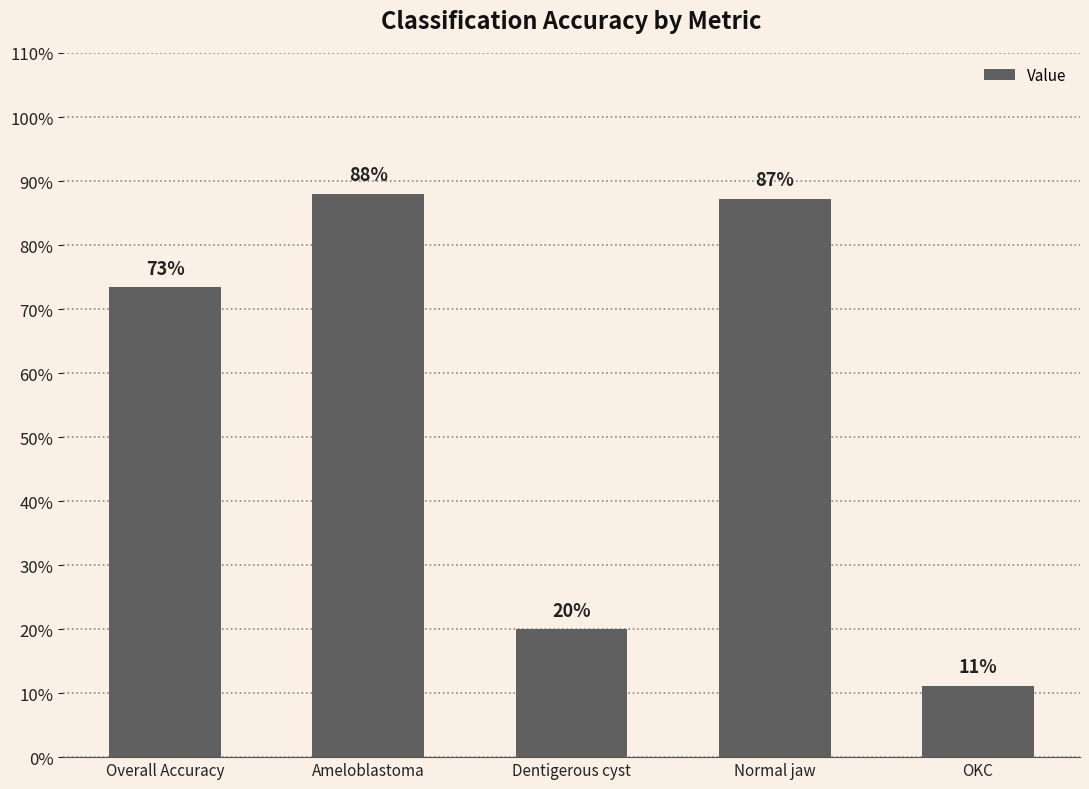

What is the average value?

0.6